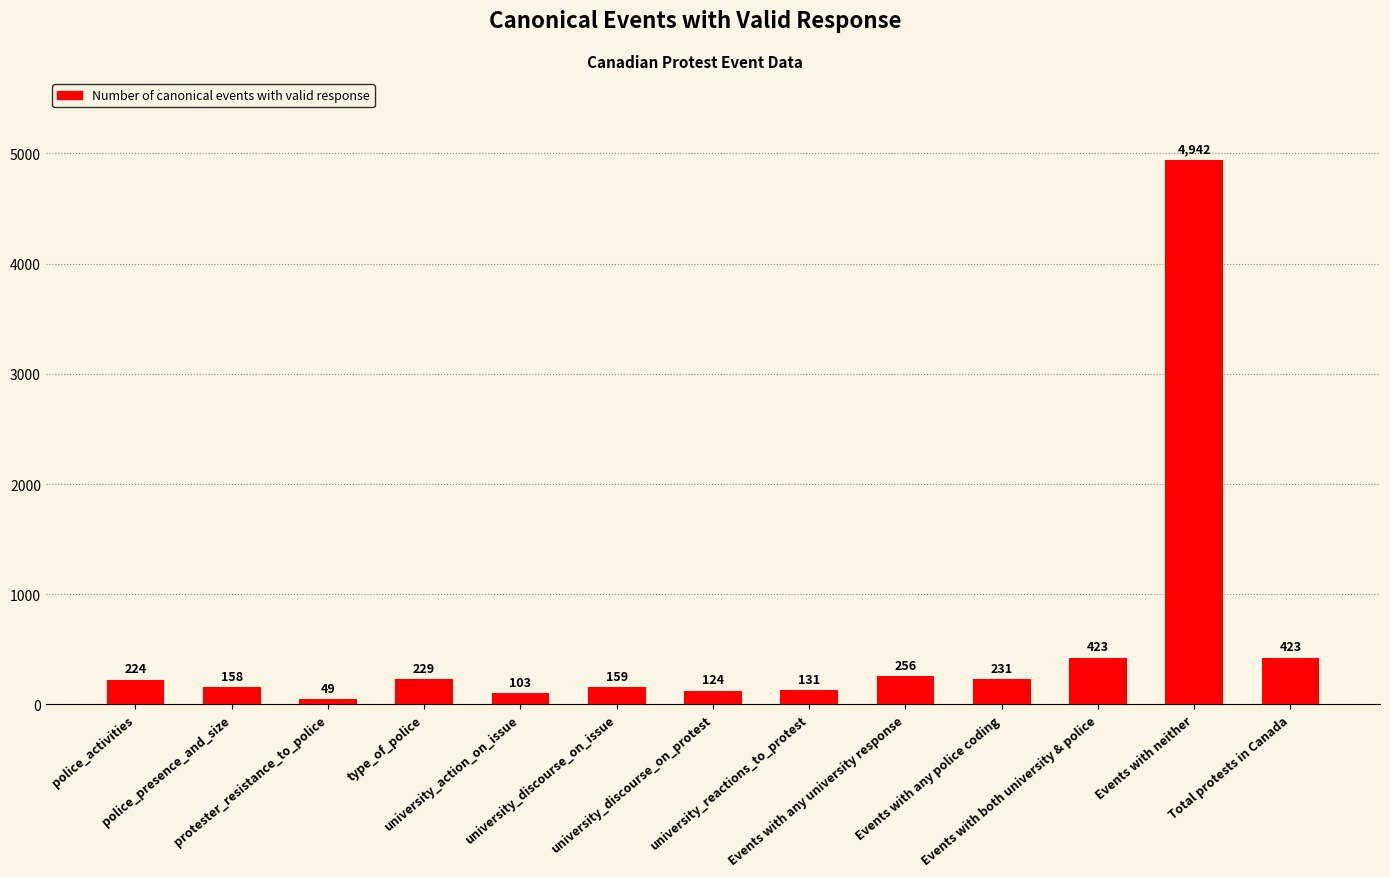

What is the sum of all values?

7452